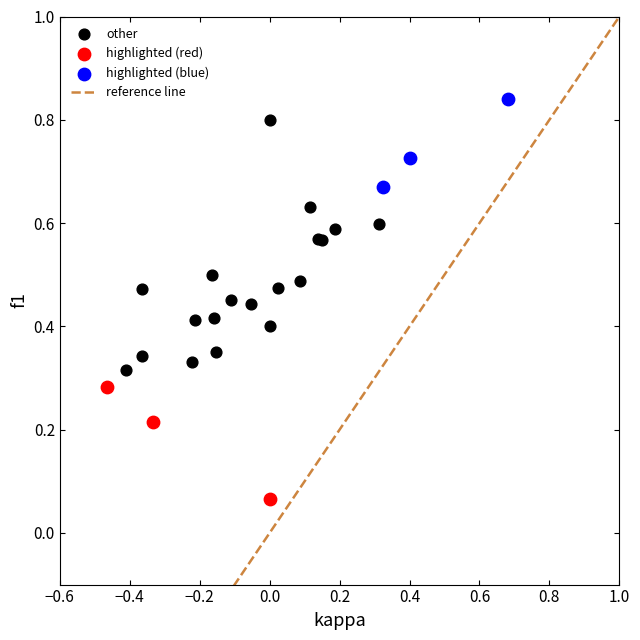

Which series contains the lowest Y value?

highlighted (red)